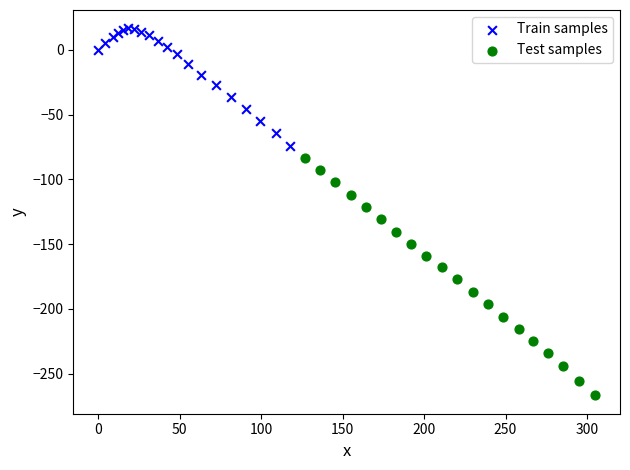

Which series reaches the maximum Y coordinate?

Train samples